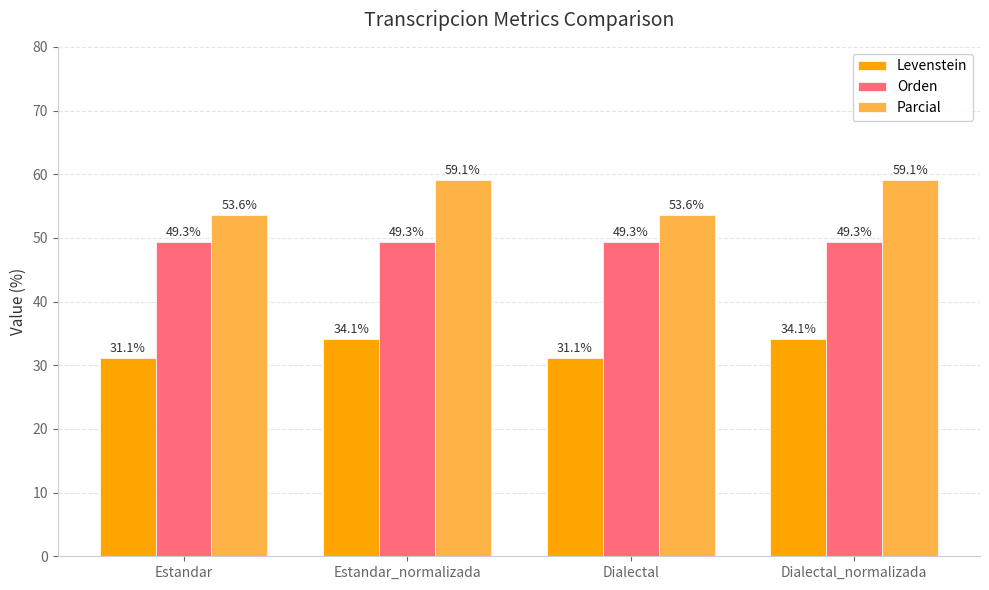

What position from the right is Dialectal?

2